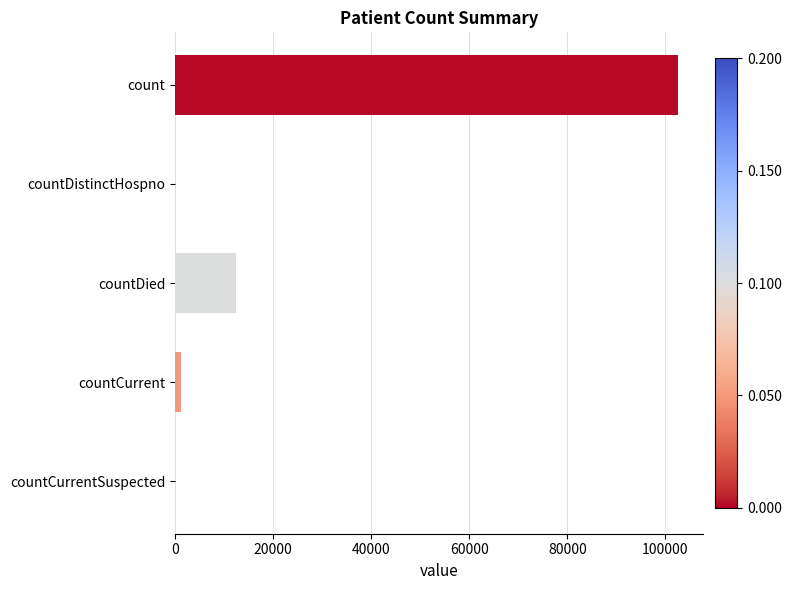

What is the change in value from countDistinctHospno to countDied?

+12388